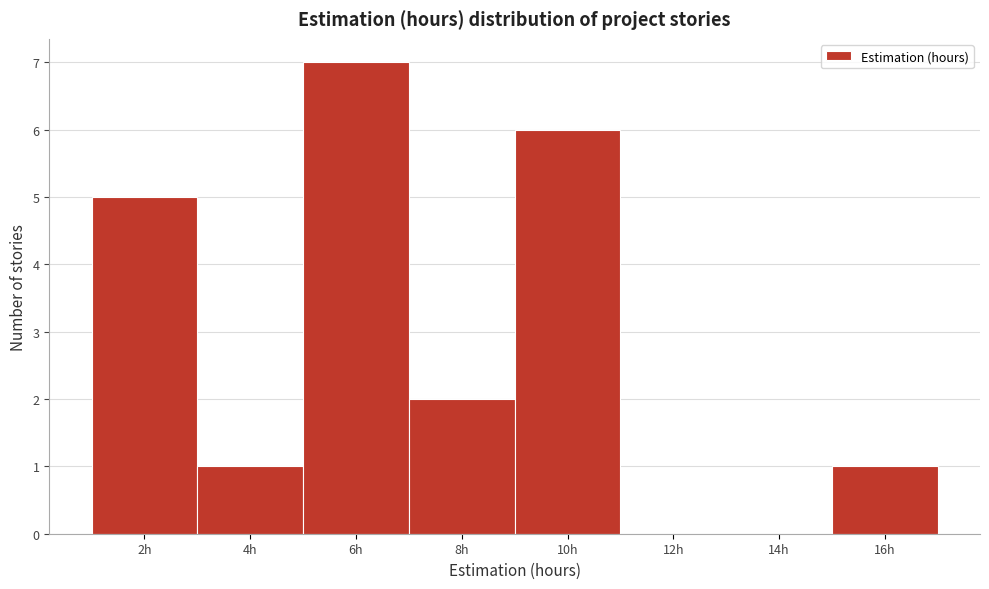

Reading left to right, transcribe all the data shown in this chart.

2h=5	4h=1	6h=7	8h=2	10h=6	12h=0	14h=0	16h=1